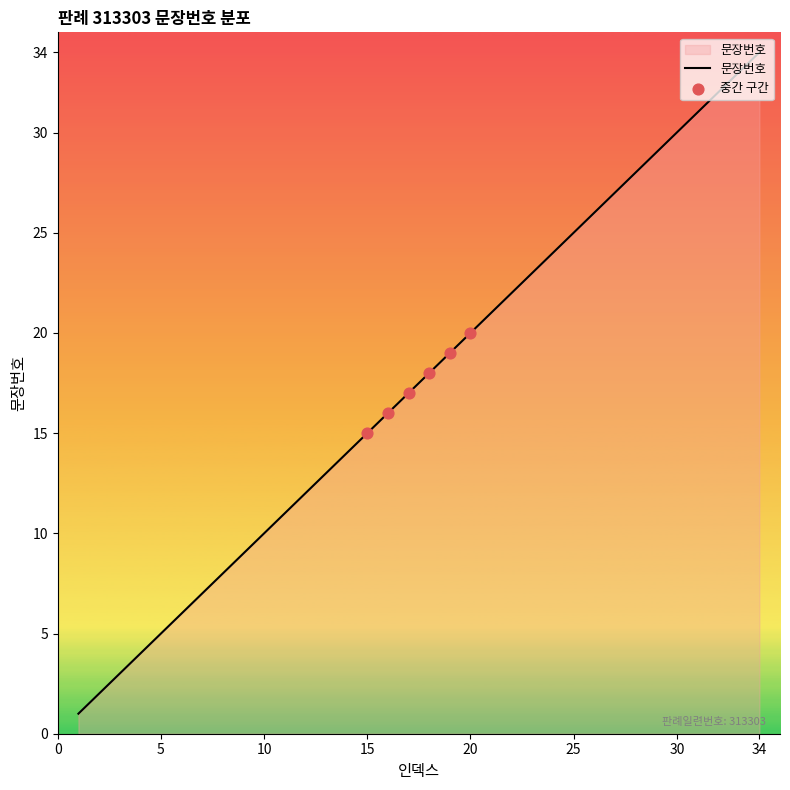

What is the maximum value shown in the chart?

34